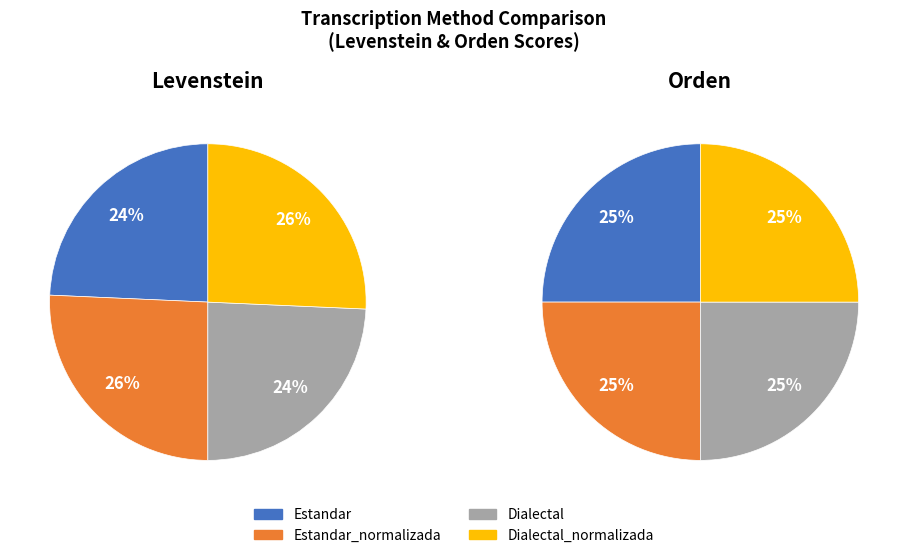

Approximately how many times larger is the value at Estandar compared to Dialectal_normalizada?

0.9